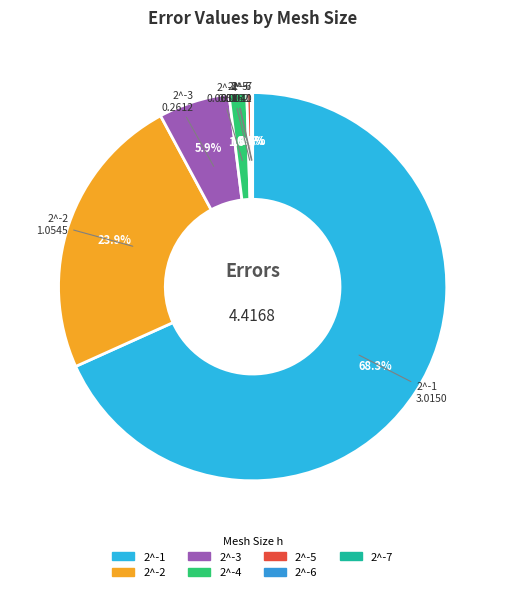

To the nearest percent, what percentage of the pie is 2^-1?

68%